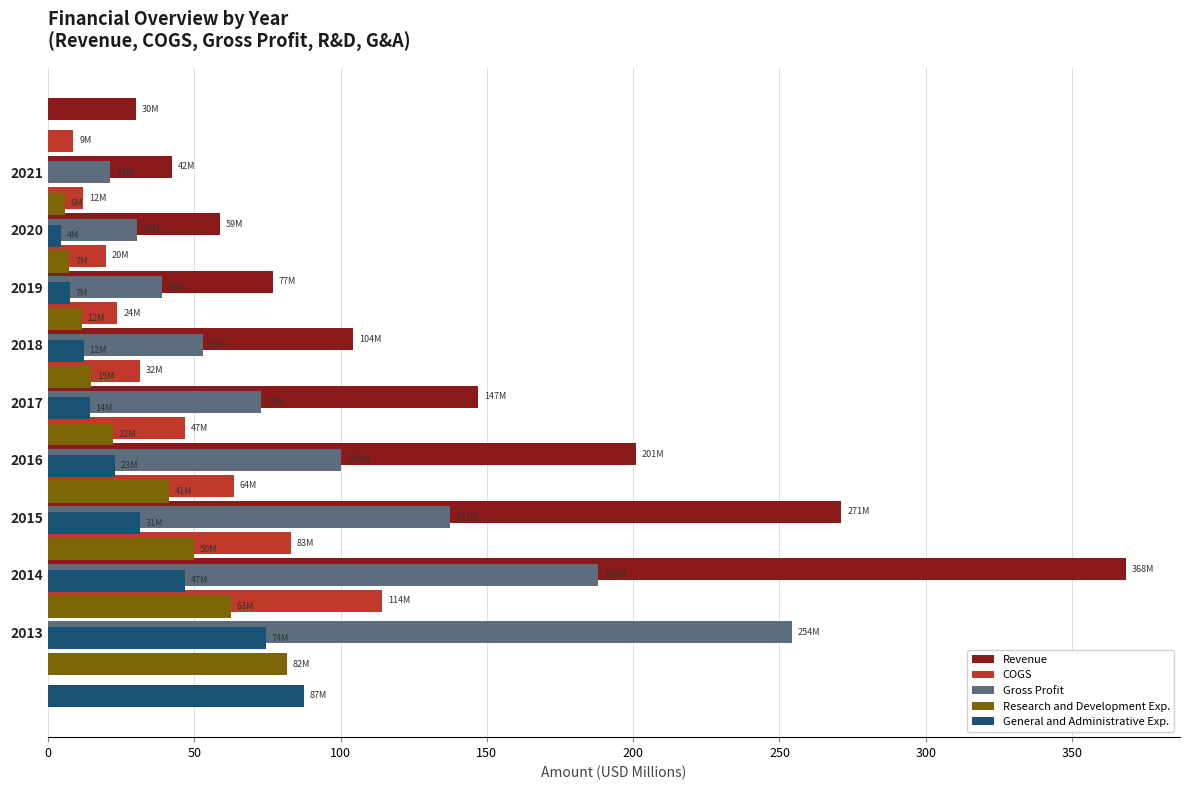

List the series in order of their peak value, lowest first.

Research and Development Exp., General and Administrative Exp., COGS, Gross Profit, Revenue